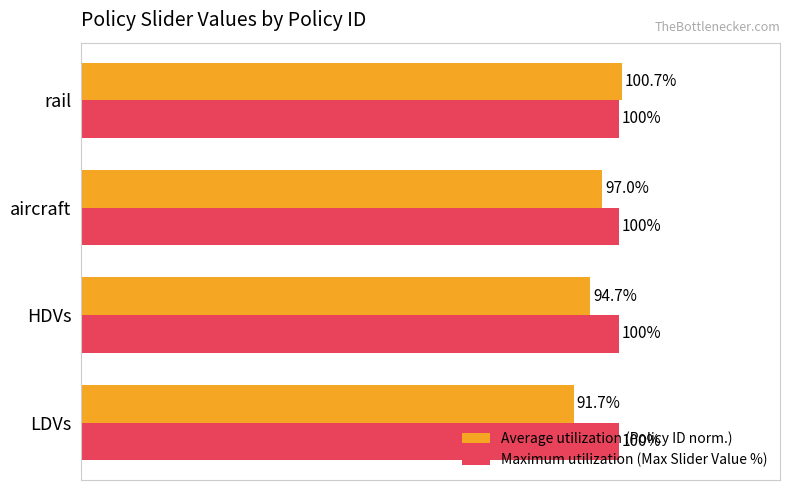

Between aircraft and rail, which series saw the biggest shift?

Average utilization (Policy ID norm.)